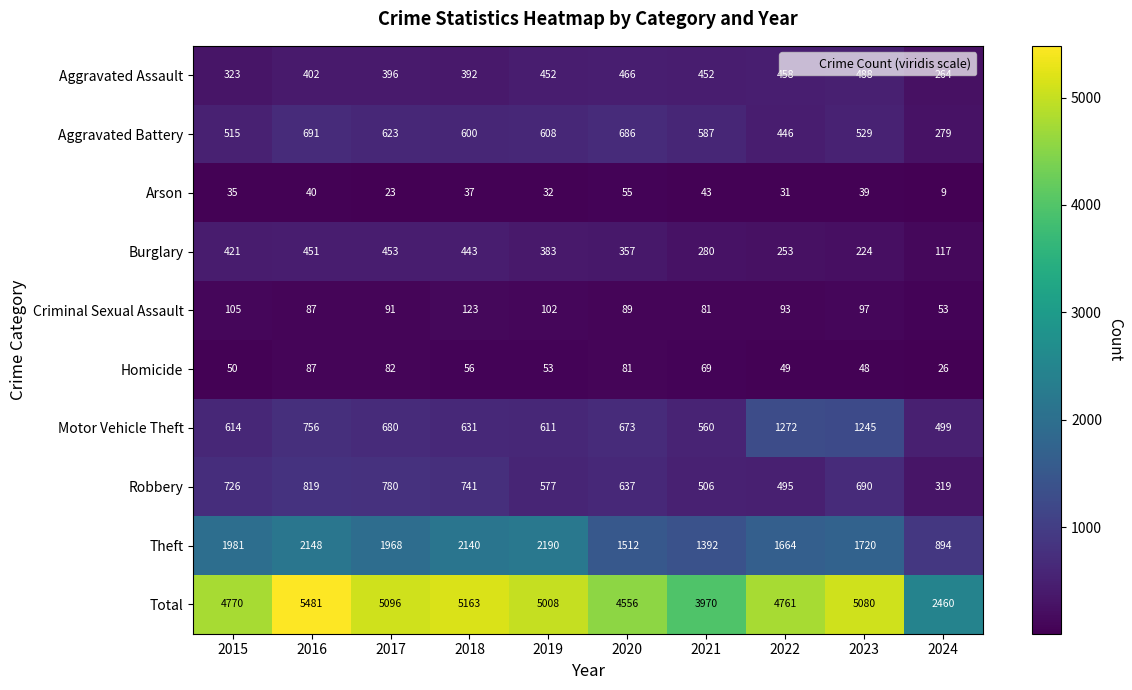

What is the sum of all Aggravated Assault values?

4093